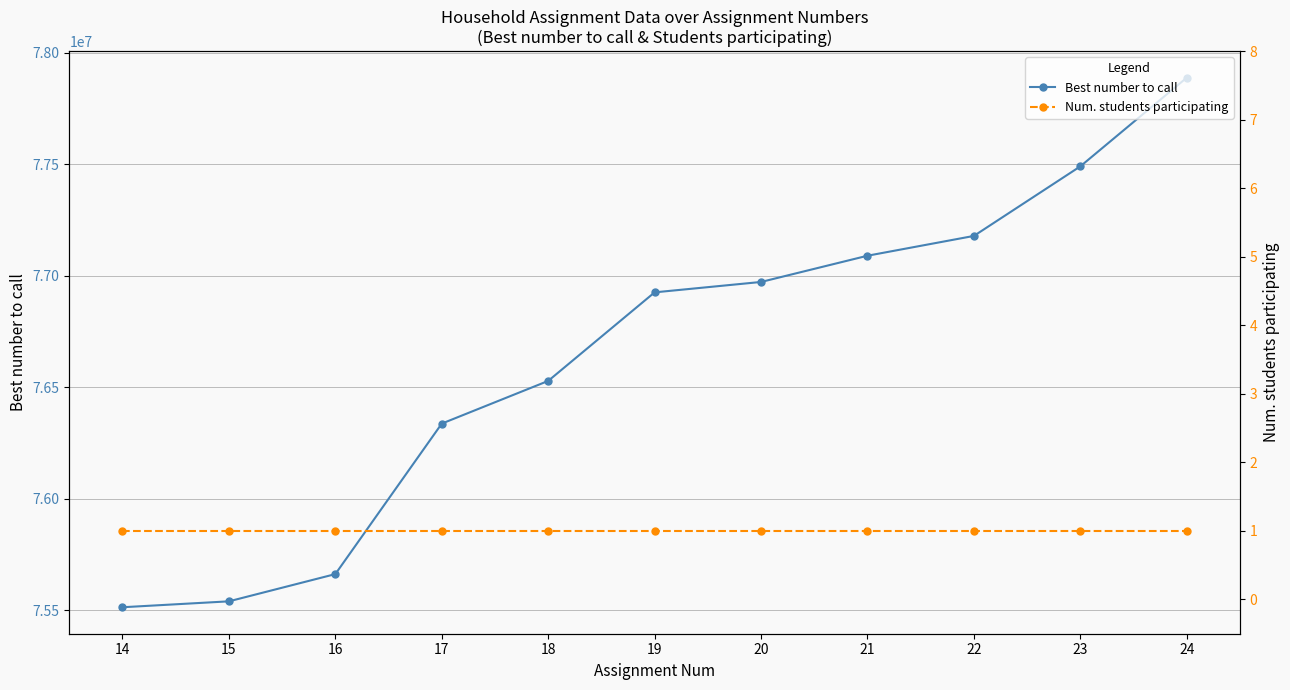

At 23, list the series in order from smallest to largest.

Num. students participating, Best number to call